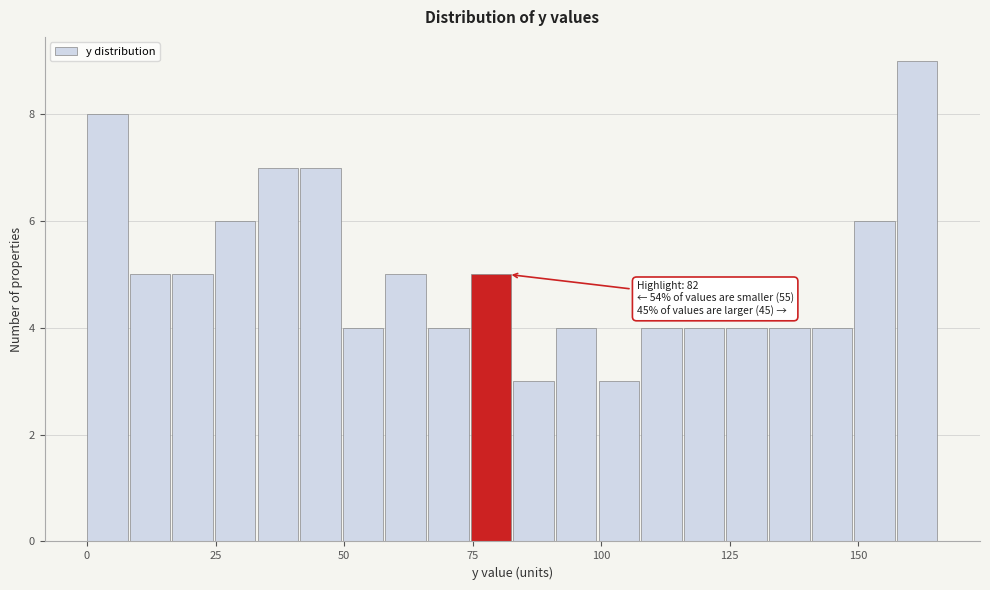

Read against the x-axis, roughly where is the centre of the tallest bar?

160